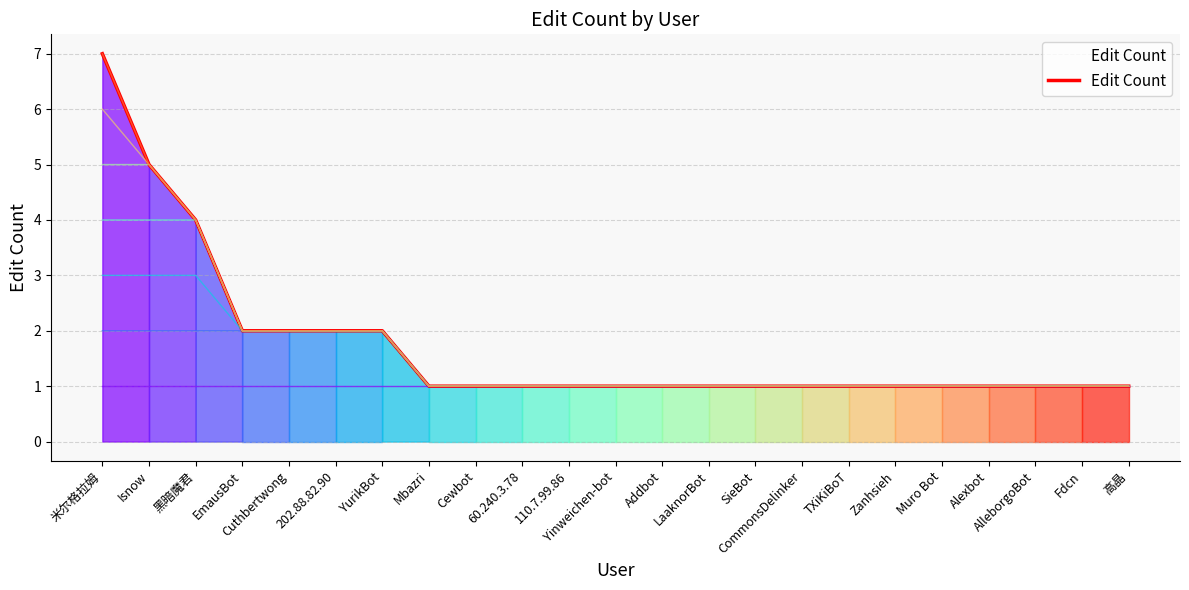

What is the approximate value at Zanhsieh?

1